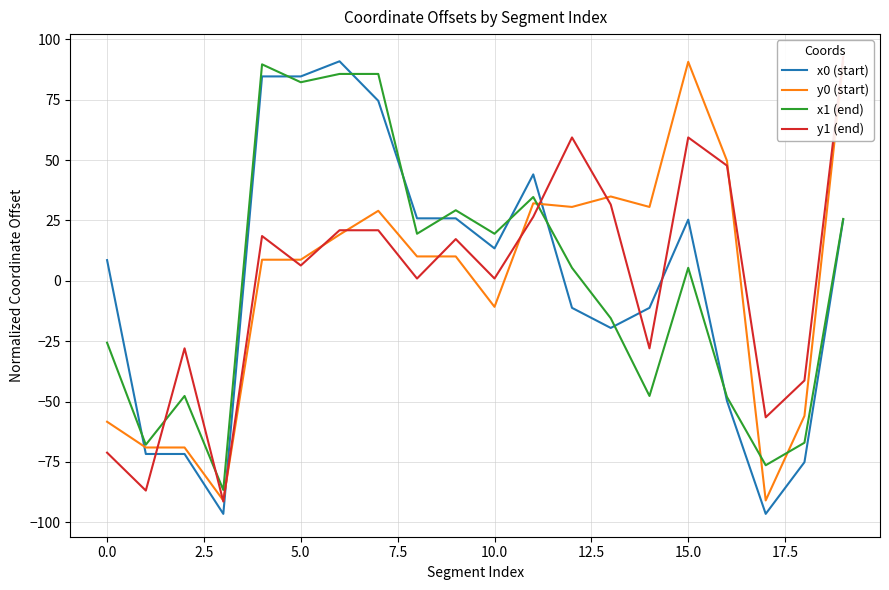

Rank the series by their average value, from lowest to highest.

x0 (start), y1 (end), y0 (start), x1 (end)